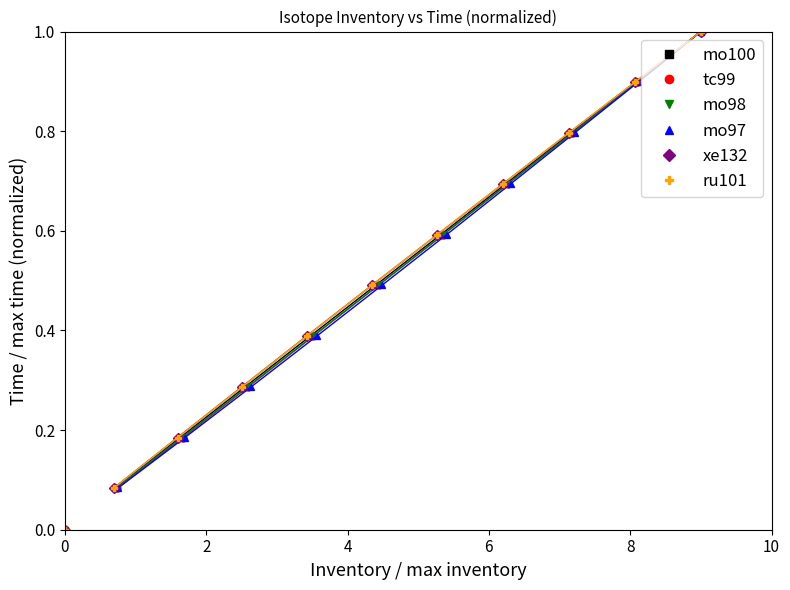

How many values in the ru101 series exceed 0?

10